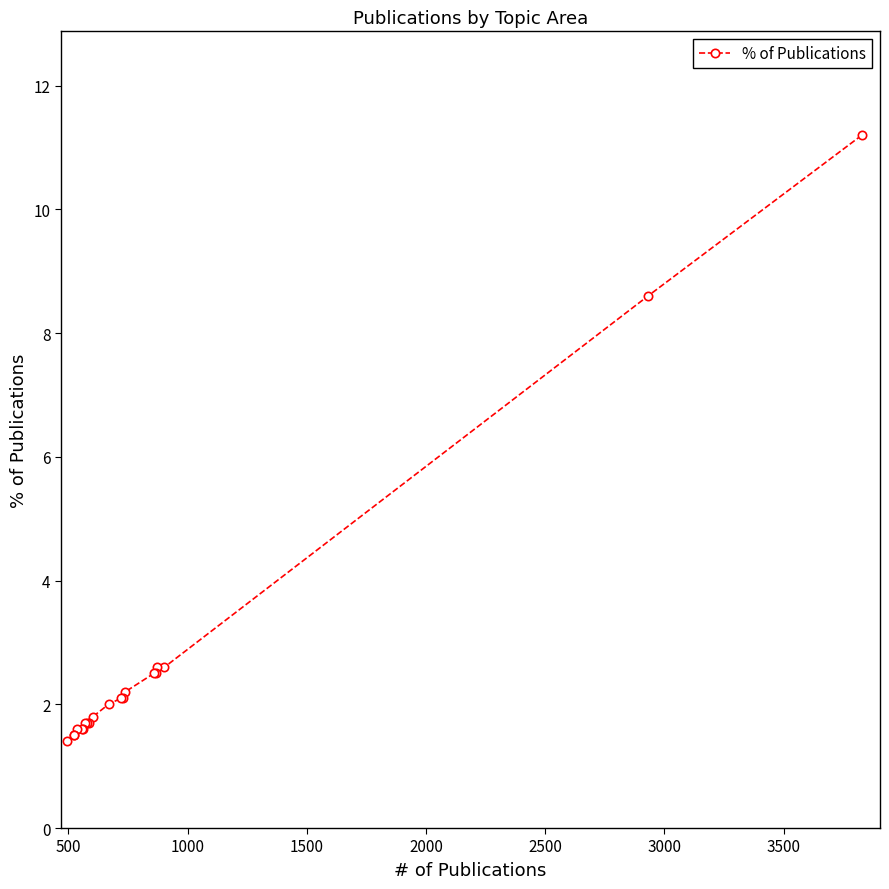

What is the value of the 20th point from the left?

11.2